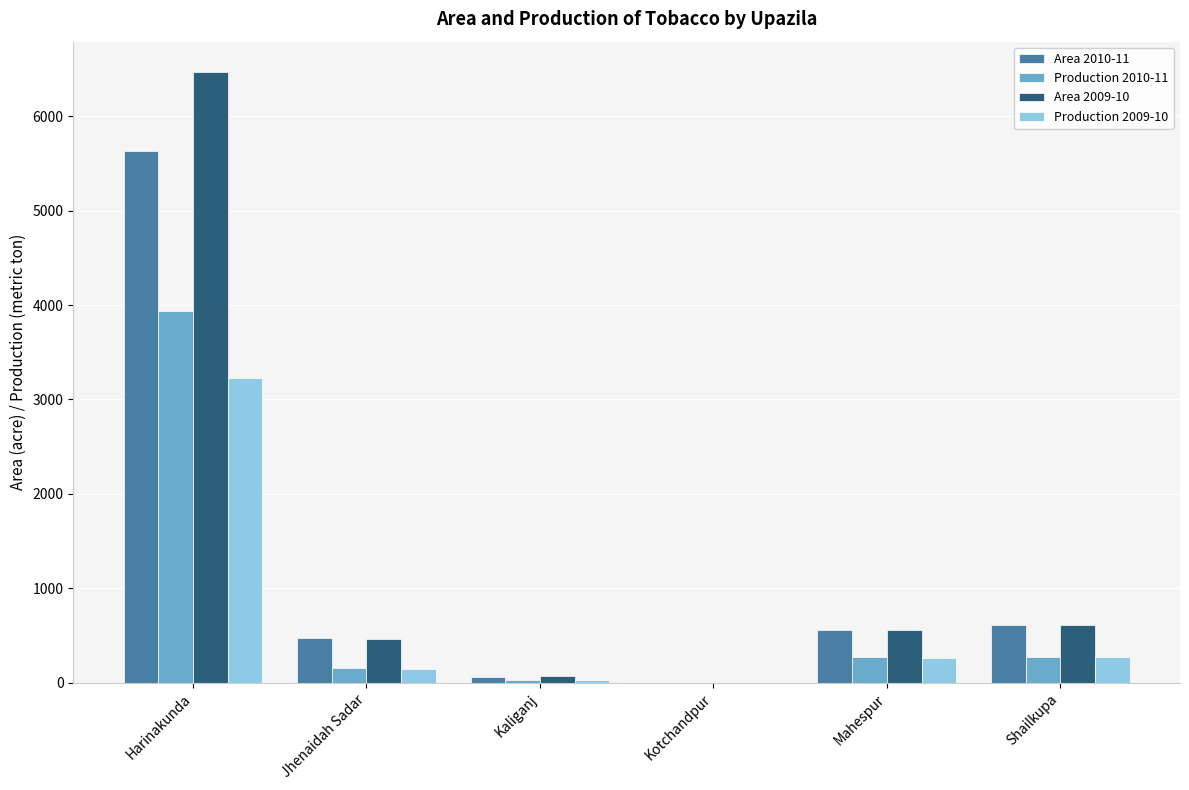

What is the maximum value shown in the chart?

6465